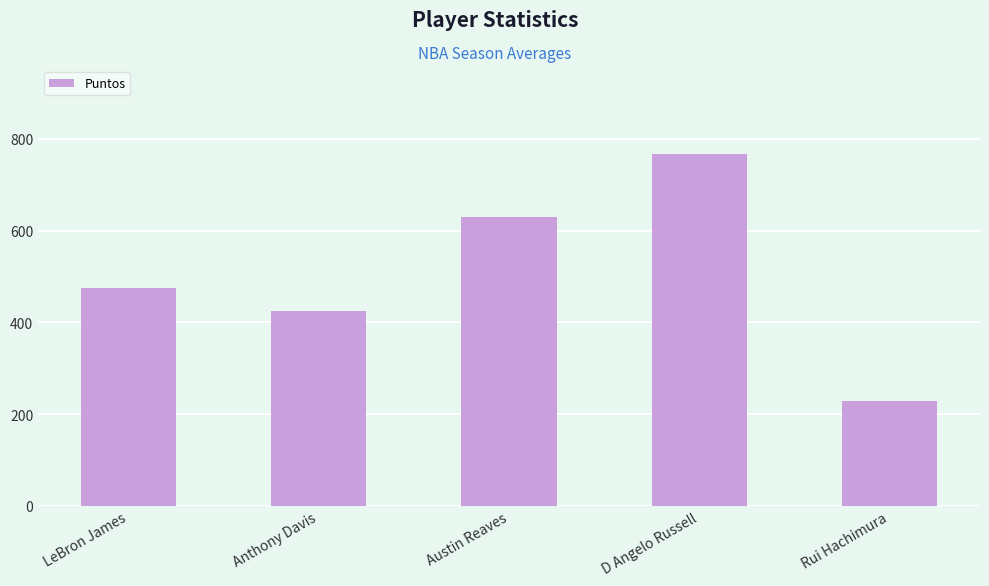

Count the number of data series in this chart.

1